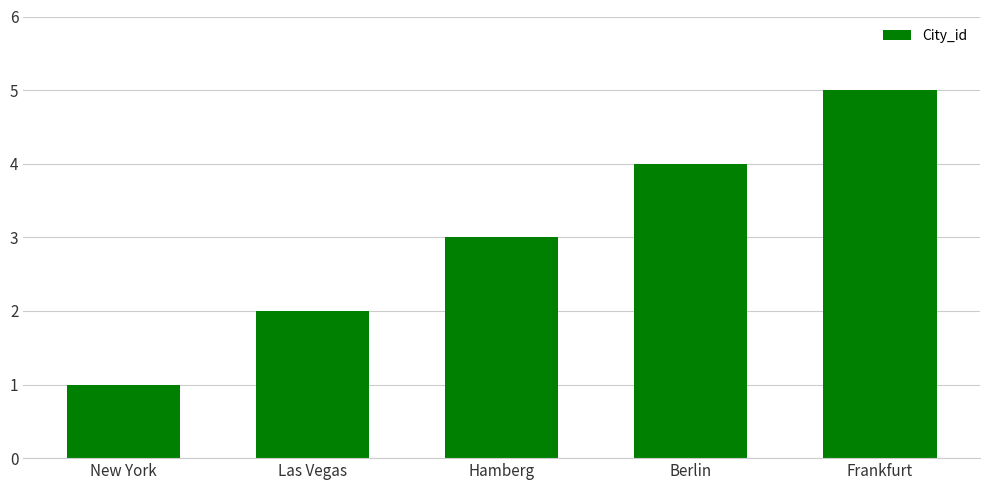

What is the value of the 5th bar from the left?

5